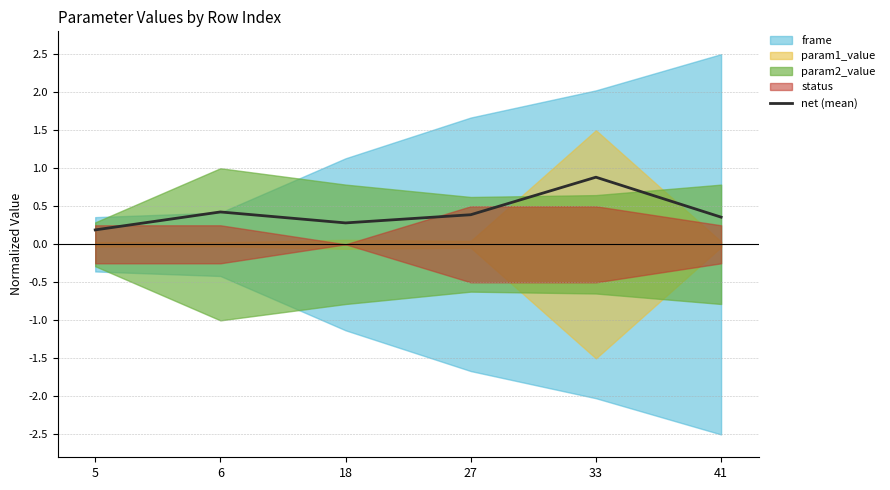

Which has a higher value, 5 or 41?

41